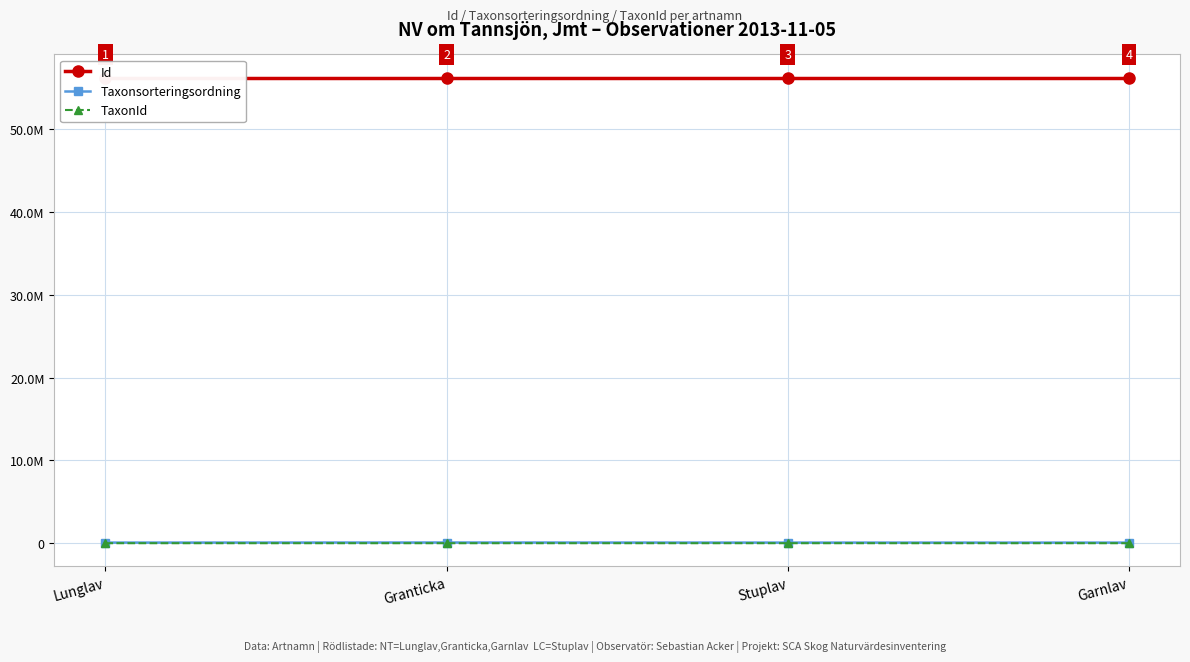

Where is Id nearest to the value 56218786?

Lunglav